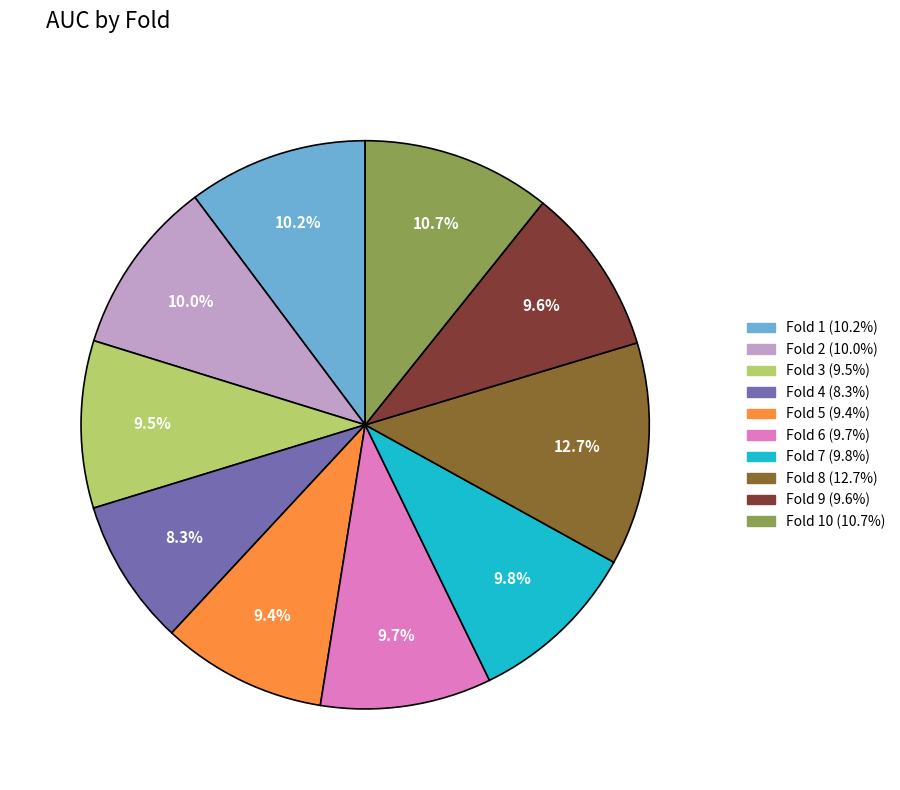

Is there a majority slice in this chart?

No